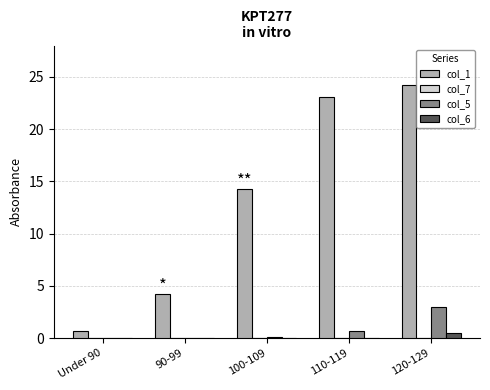

At which label is col_1 closest to 12?

100-109